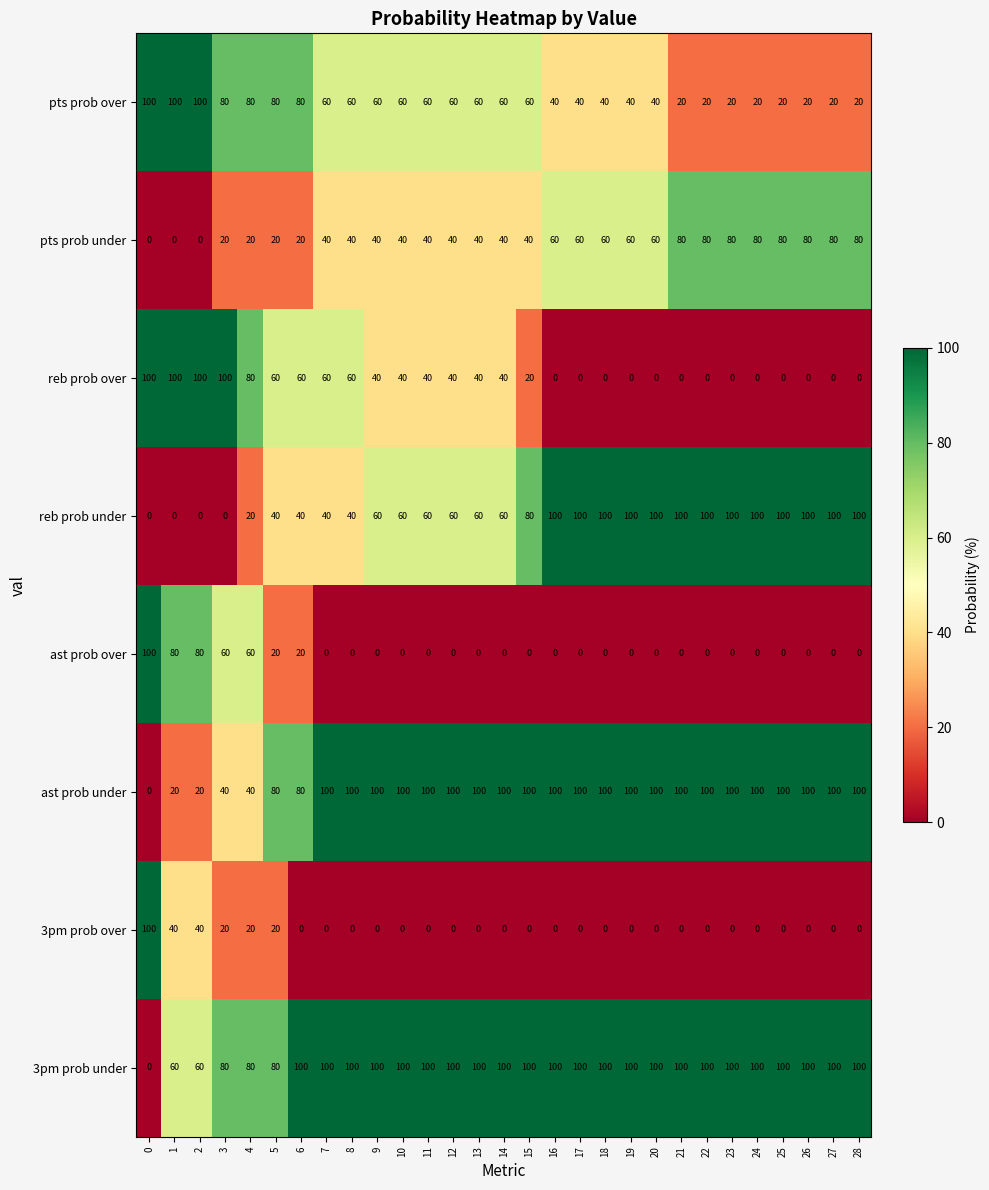

Is it true that ast prob over equals 0 at 23?

True